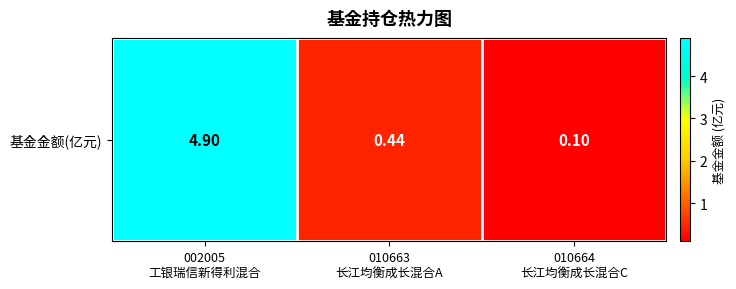

Reading left to right, transcribe all the data shown in this chart.

4.9	0.4	0.1